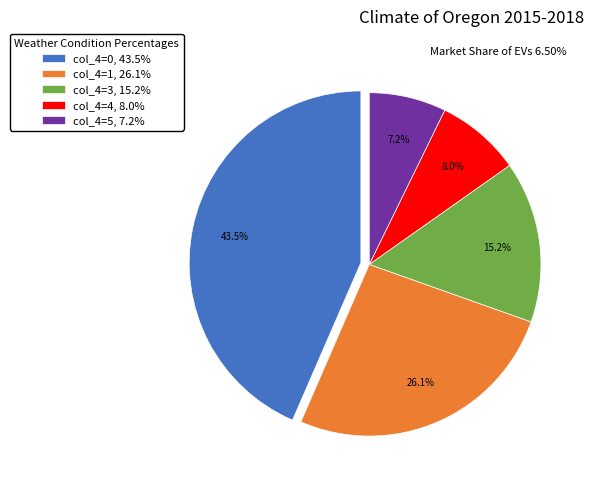

What is the largest slice in the pie chart?

col_4=0, 43.5%